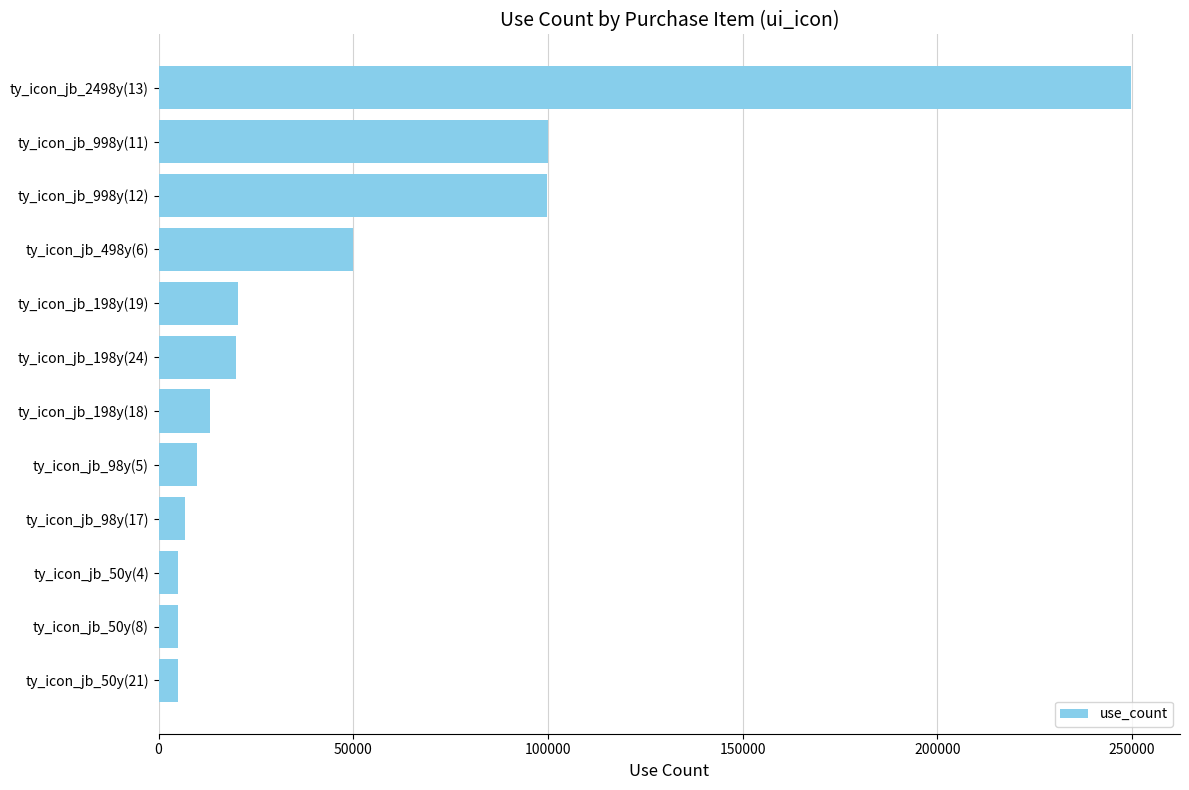

Is it true that the value at ty_icon_jb_998y(11) is 100000?

True